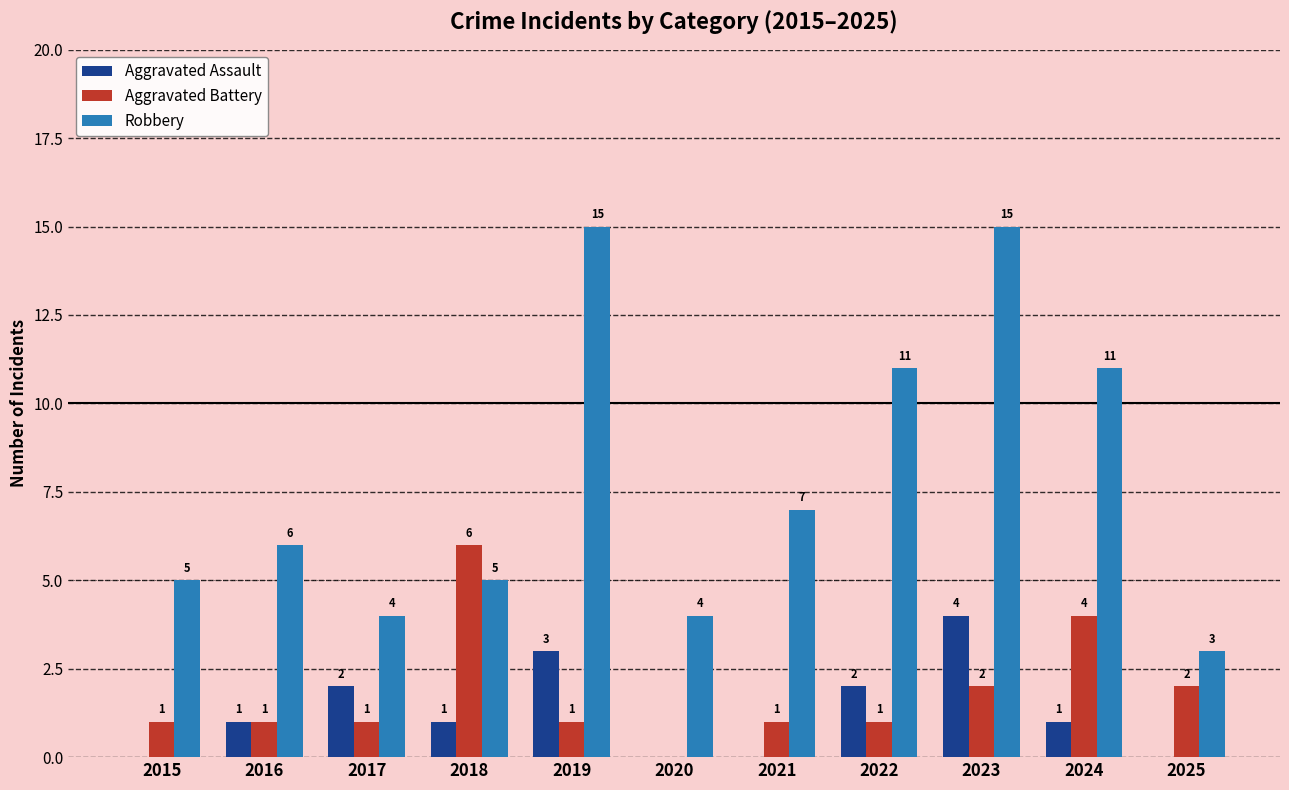

What is the sum of all Robbery values?

86